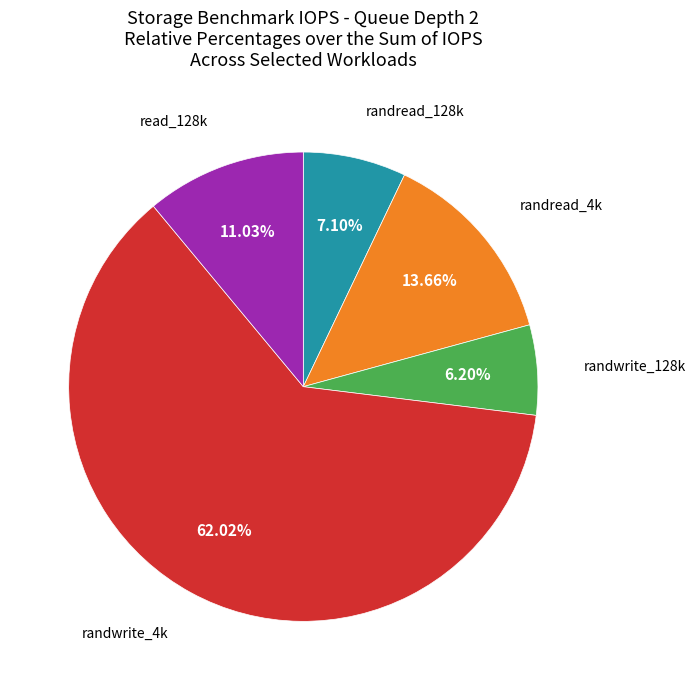

Is there any slice that represents more than half of the pie?

Yes